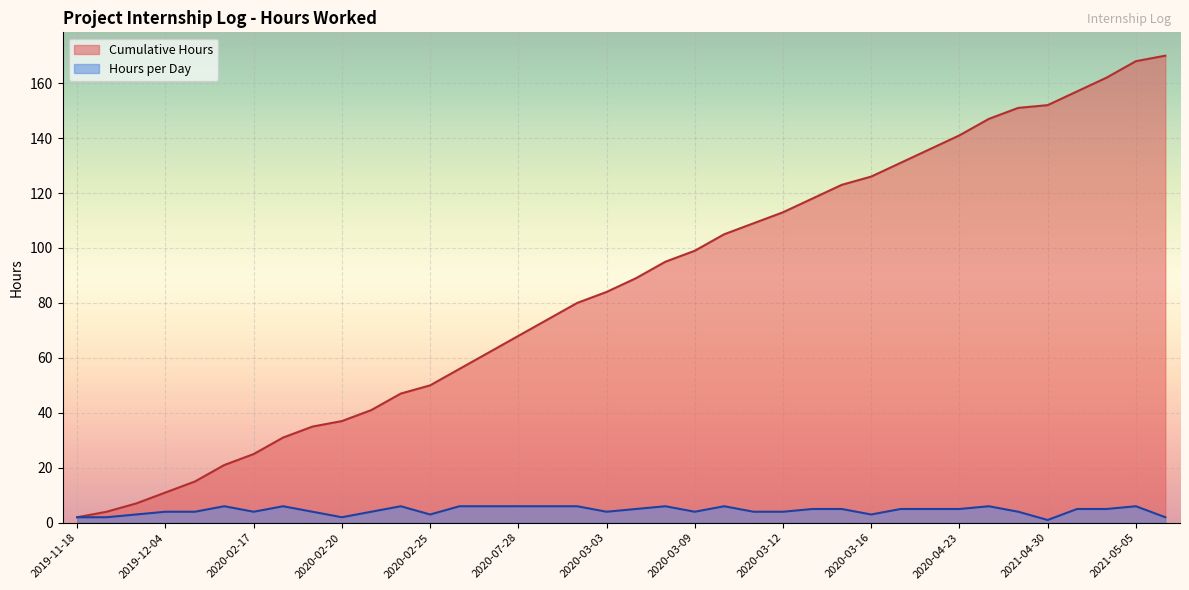

Reading left to right, transcribe all the data shown in this chart.

Hours per Day: 2019-11-18=2	2019-11-20=2	2019-12-02=3	2019-12-04=4	2019-12-11=4	2019-12-12=6	2020-02-17=4	2020-02-18=6	2020-02-19=4	2020-02-20=2	2020-02-22=4	2020-02-24=6	2020-02-25=3	2020-02-26=6	2020-02-27=6	2020-07-28=6	2020-02-29=6	2020-03-02=6	2020-03-03=4	2020-03-05=5	2020-03-06=6	2020-03-09=4	2020-03-10=6	2020-03-11=4	2020-03-12=4	2020-03-13=5	2020-03-14=5	2020-03-16=3	2020-04-06=5	2020-04-22=5	2020-04-23=5	2020-04-24=6	2021-04-20=4	2021-04-30=1	2021-05-03=5	2021-05-04=5	2021-05-05=6	2021-05-06=2
Cumulative Hours: 2019-11-18=2	2019-11-20=4	2019-12-02=7	2019-12-04=11	2019-12-11=15	2019-12-12=21	2020-02-17=25	2020-02-18=31	2020-02-19=35	2020-02-20=37	2020-02-22=41	2020-02-24=47	2020-02-25=50	2020-02-26=56	2020-02-27=62	2020-07-28=68	2020-02-29=74	2020-03-02=80	2020-03-03=84	2020-03-05=89	2020-03-06=95	2020-03-09=99	2020-03-10=105	2020-03-11=109	2020-03-12=113	2020-03-13=118	2020-03-14=123	2020-03-16=126	2020-04-06=131	2020-04-22=136	2020-04-23=141	2020-04-24=147	2021-04-20=151	2021-04-30=152	2021-05-03=157	2021-05-04=162	2021-05-05=168	2021-05-06=170